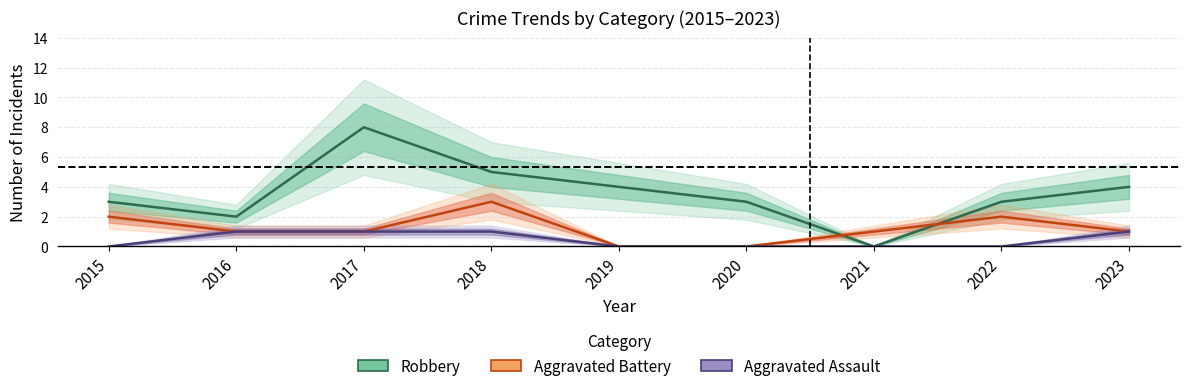

How many distinct data groups are displayed?

3